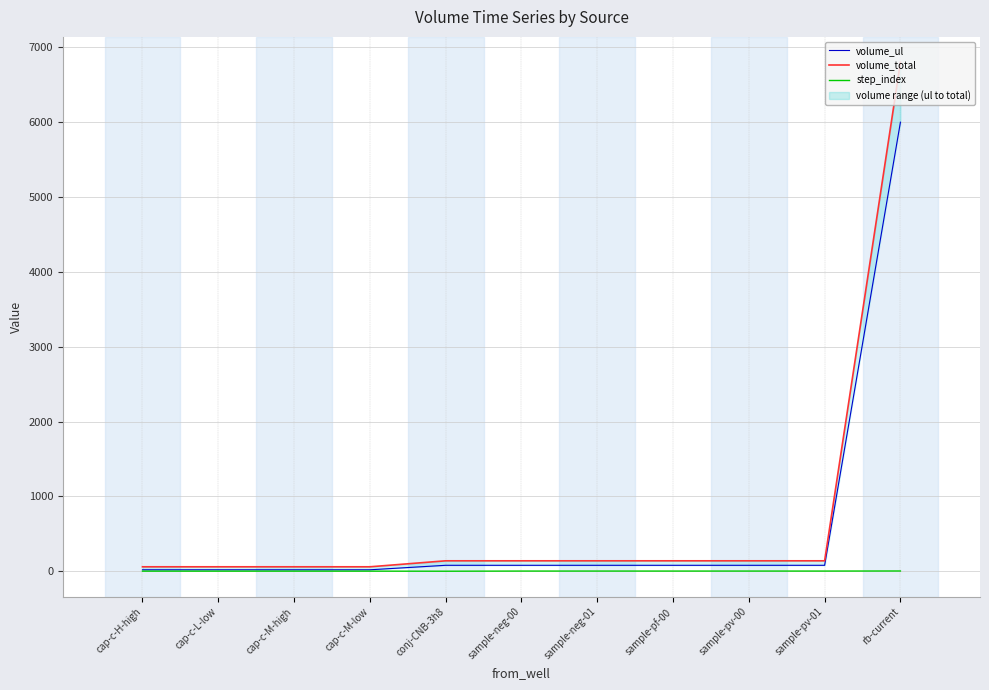

Where does the volume_total series first go above 140?

rb-current